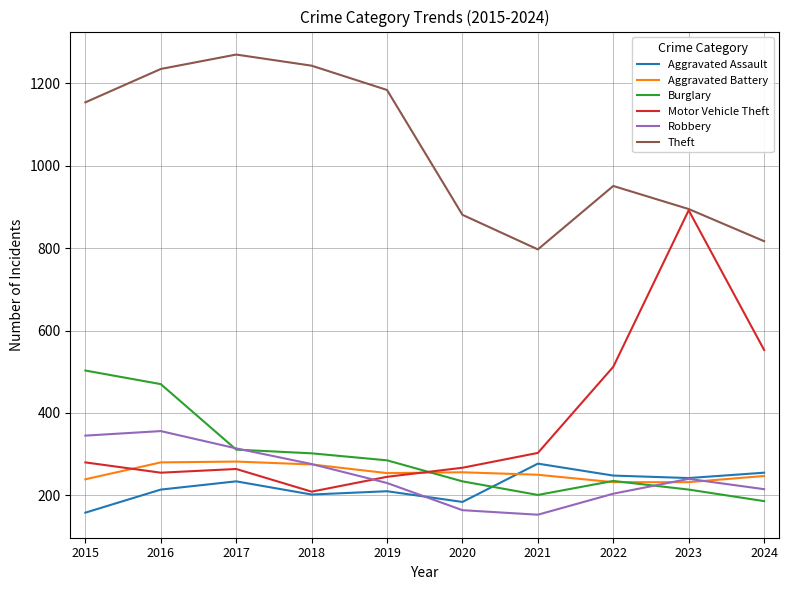

Is it true that Aggravated Battery equals 254 at 2019?

True